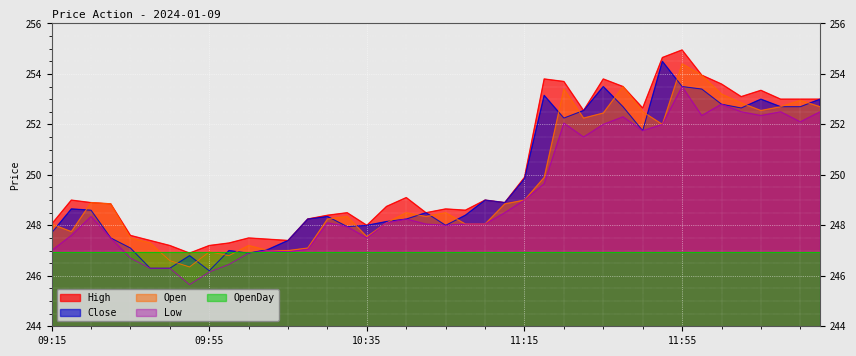

Between 10:15 and 11:50, which series saw the biggest shift?

High